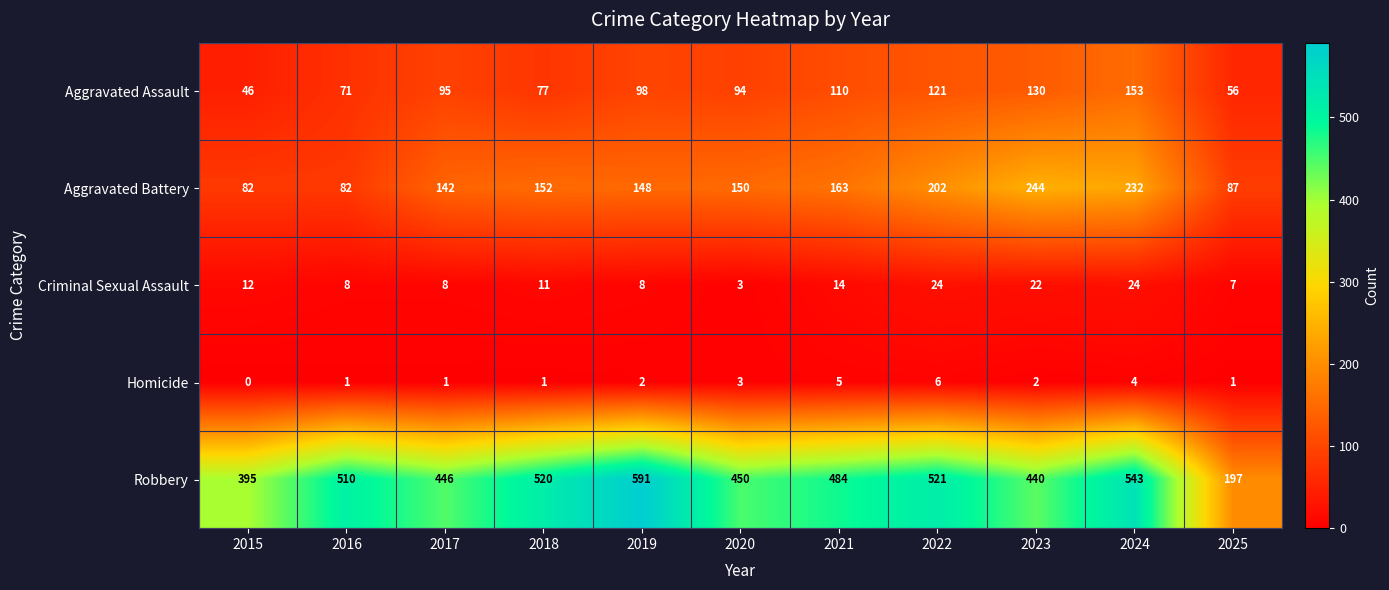

The value of Aggravated Assault at 2019 is 98. True or false?

True